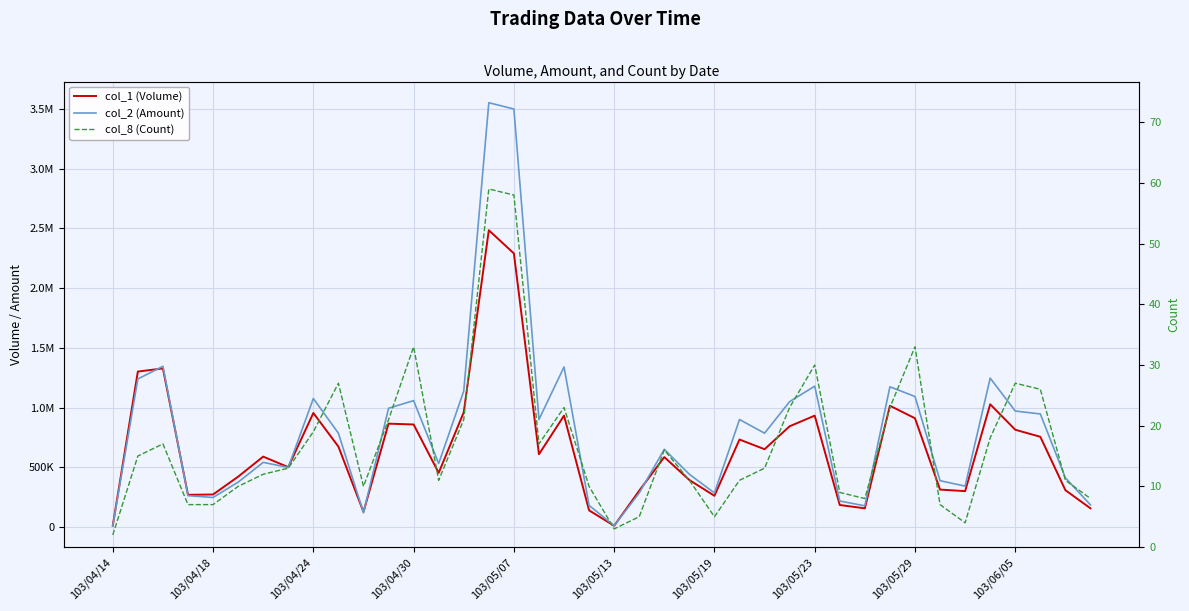

What is the difference between the maximum and minimum values in the col_2 (Amount) series?

3542750